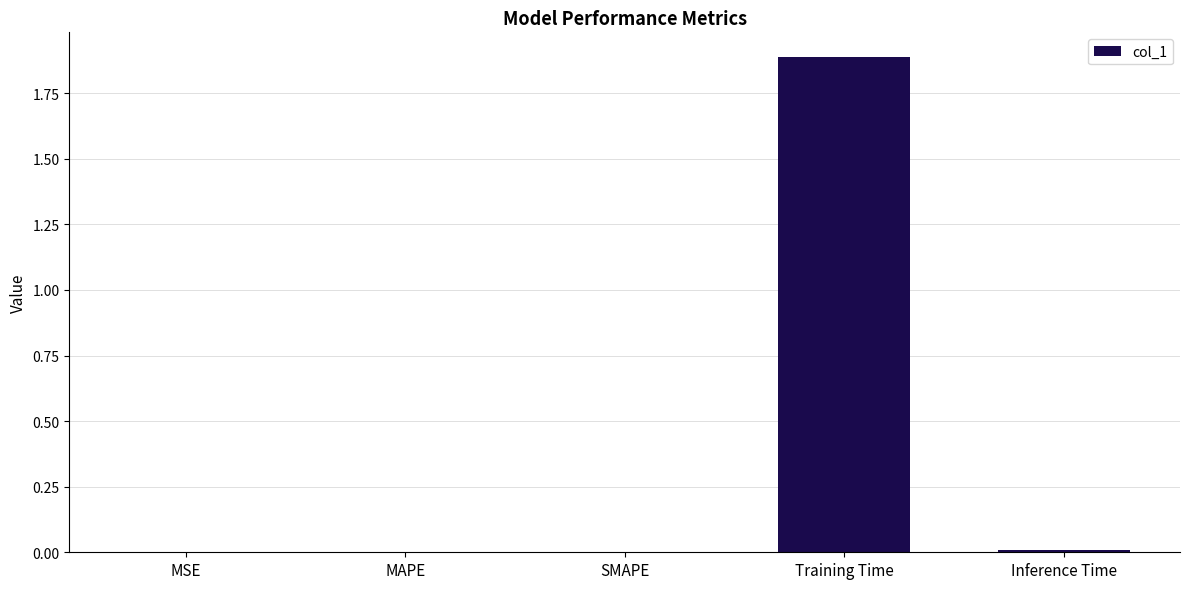

The value at Inference Time is 0.0. True or false?

True